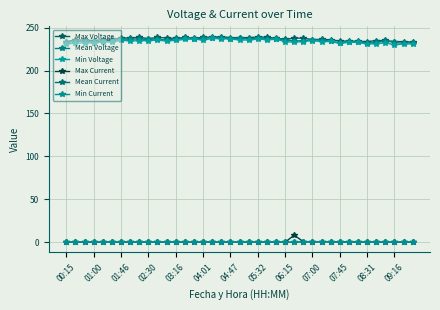

At which category does Min Current reach its first local valley?

01:46